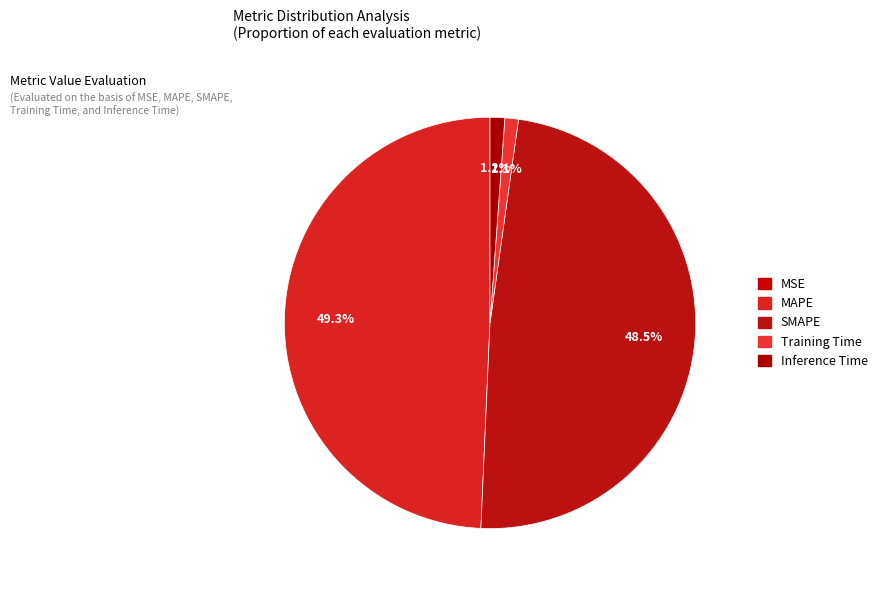

What percentage is the Training Time slice, to the nearest percent?

1%